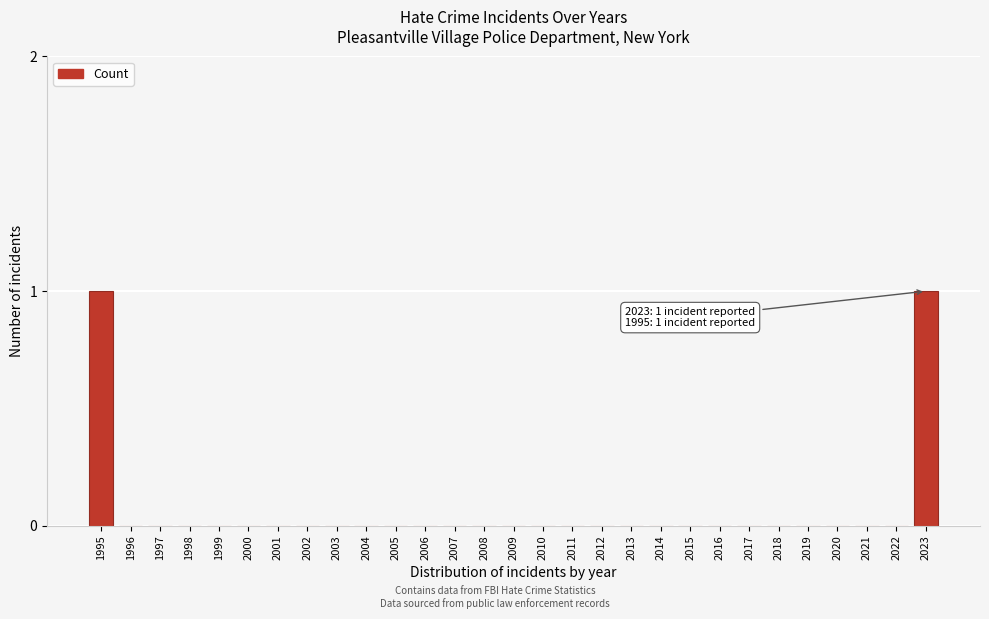

Reading left to right, extract all data points from this chart.

1995=1	1996=0	1997=0	1998=0	1999=0	2000=0	2001=0	2002=0	2003=0	2004=0	2005=0	2006=0	2007=0	2008=0	2009=0	2010=0	2011=0	2012=0	2013=0	2014=0	2015=0	2016=0	2017=0	2018=0	2019=0	2020=0	2021=0	2022=0	2023=1